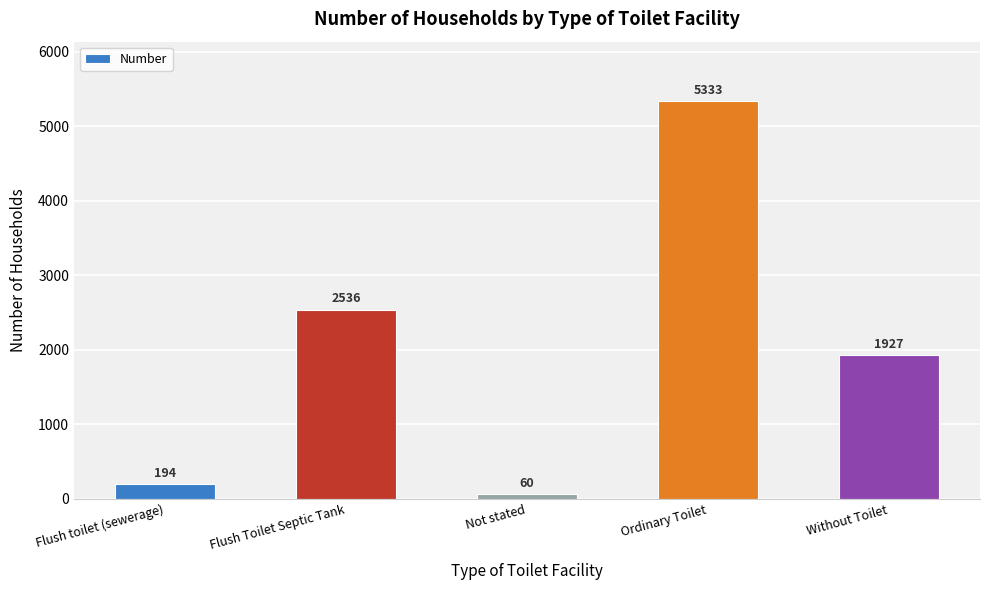

What is the difference between the values at Flush Toilet Septic Tank and Not stated?

2476